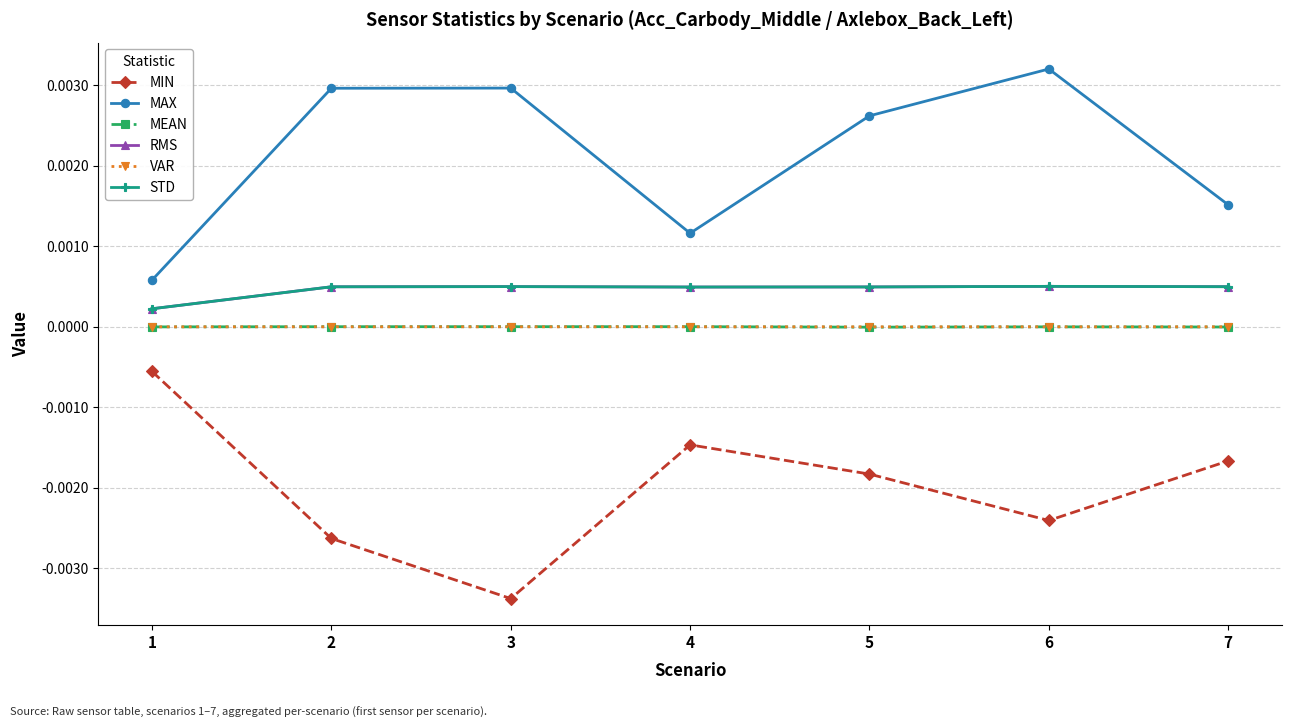

True or false: STD and MIN intersect in this chart.

False